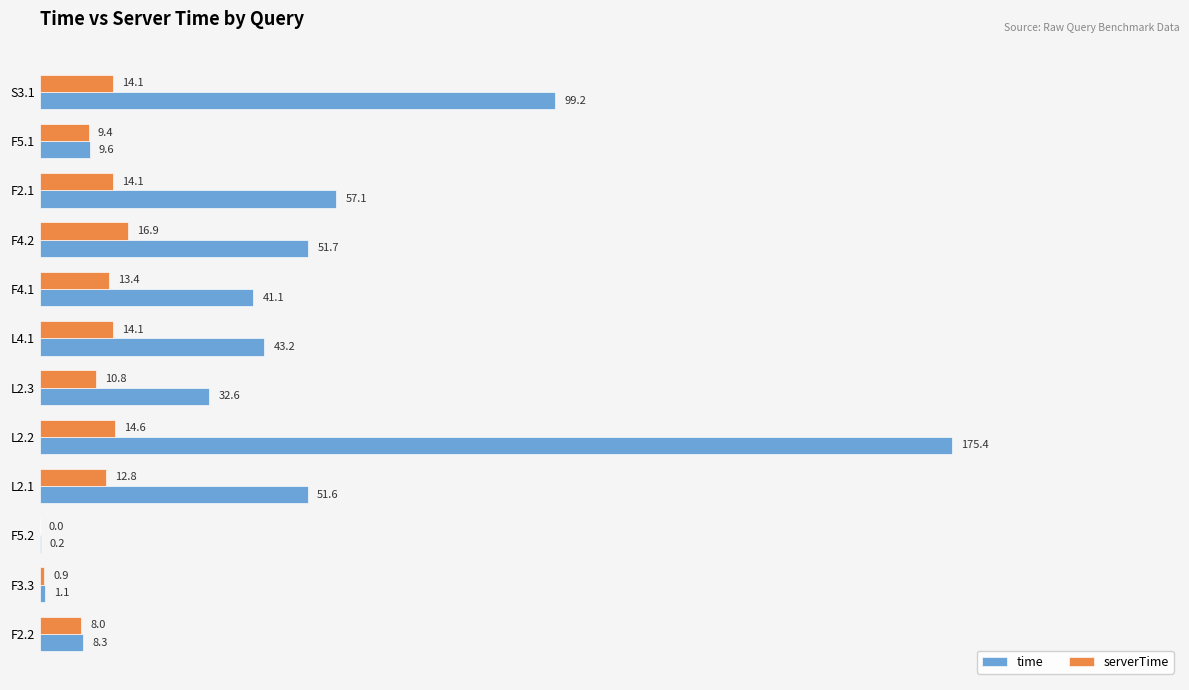

Which series has the largest total across all categories?

time